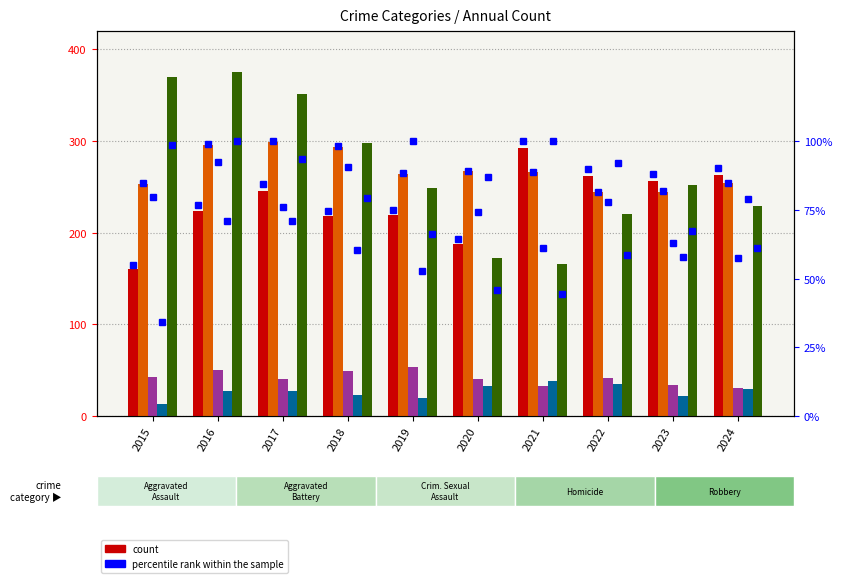

At which category does the chart reach its peak across all series?

2016